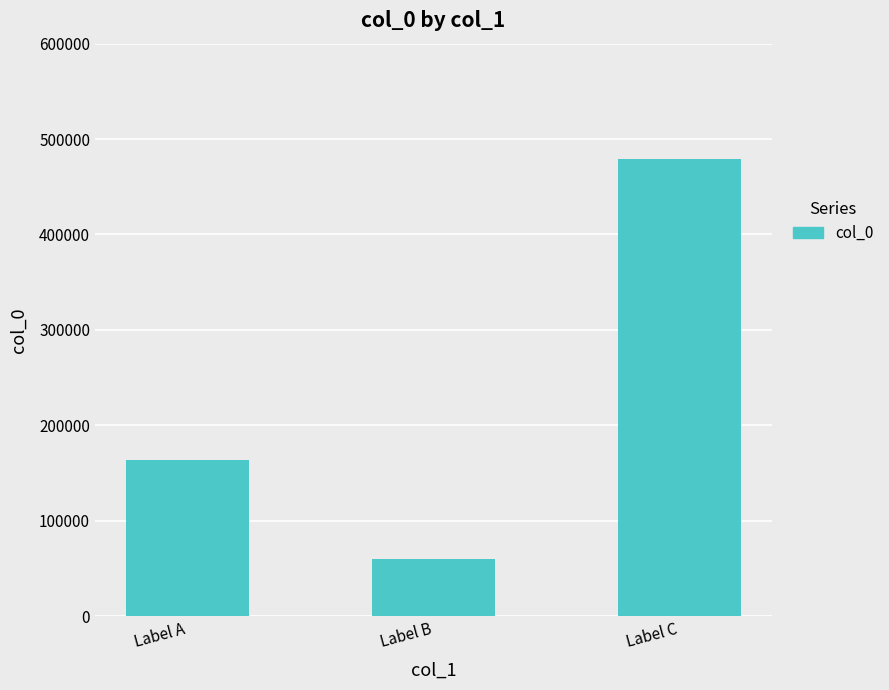

What is the approximate value at Label B?

60012